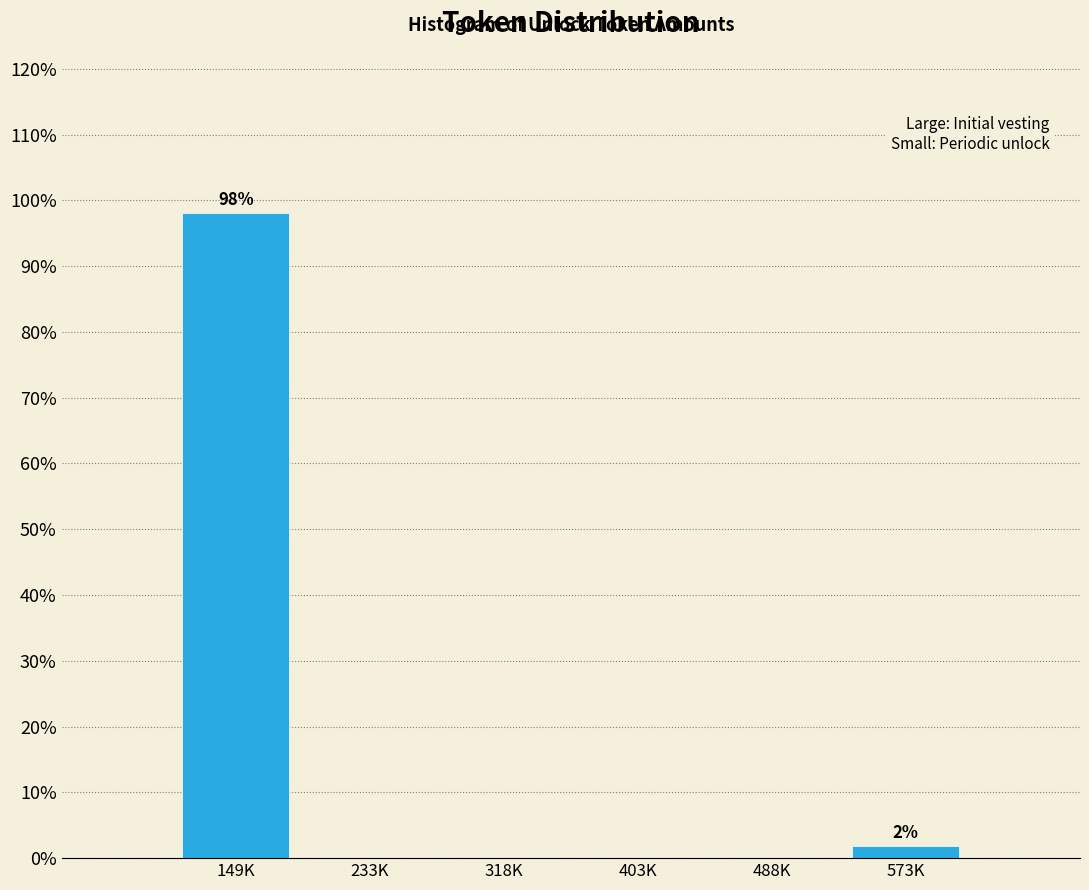

Reading left to right, what are all the values shown in this chart?

149K=98.1	233K=0.0	318K=0.0	403K=0.0	488K=0.0	573K=1.9